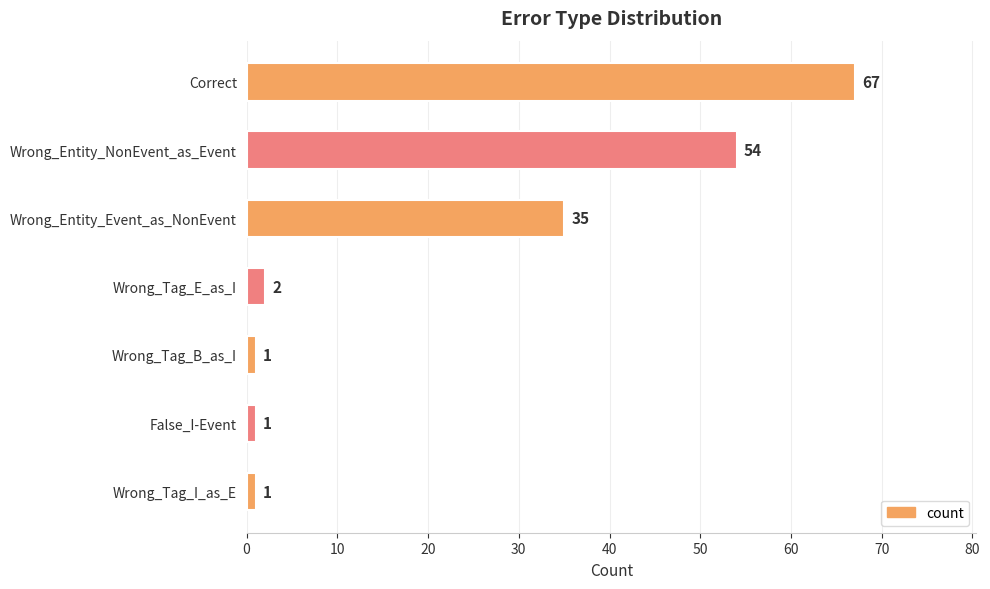

Is it true that the value at Wrong_Tag_E_as_I is 2?

True